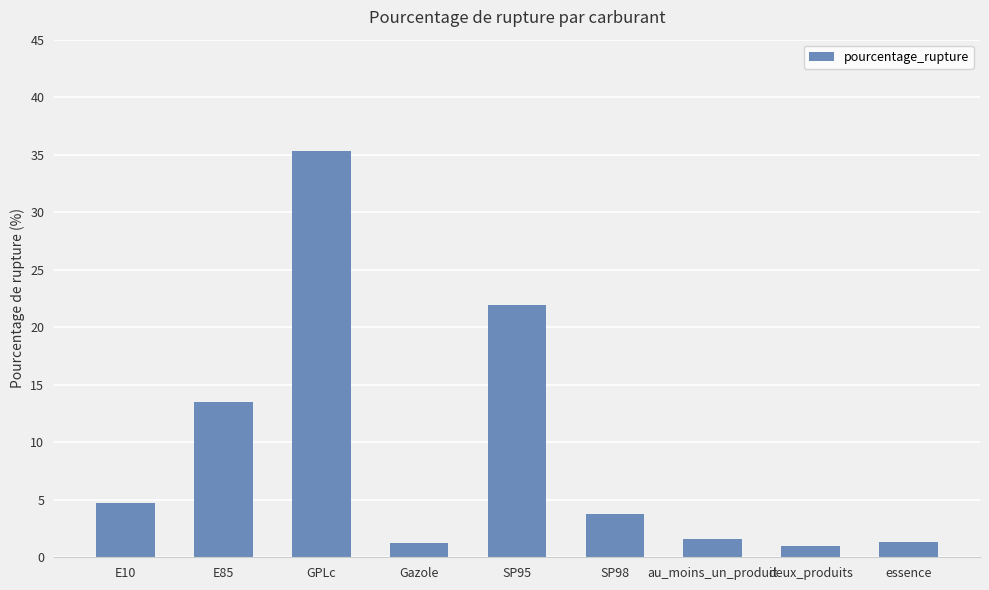

What value does the data have at GPLc?

35.4